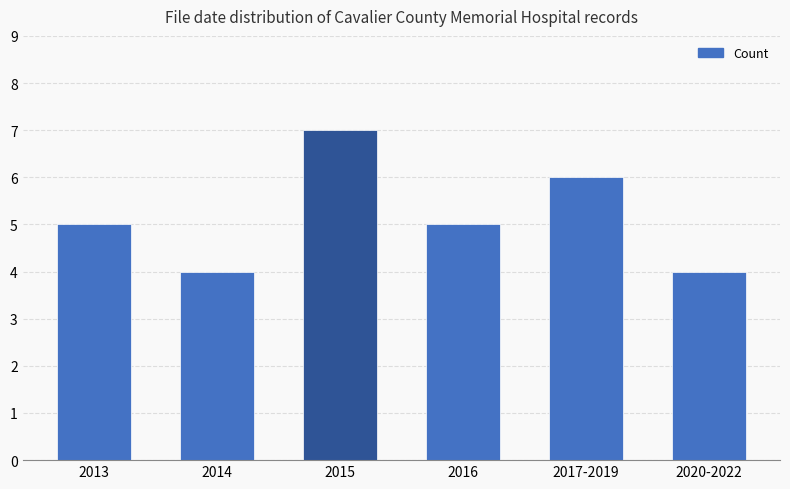

How many data points does each series have?

6